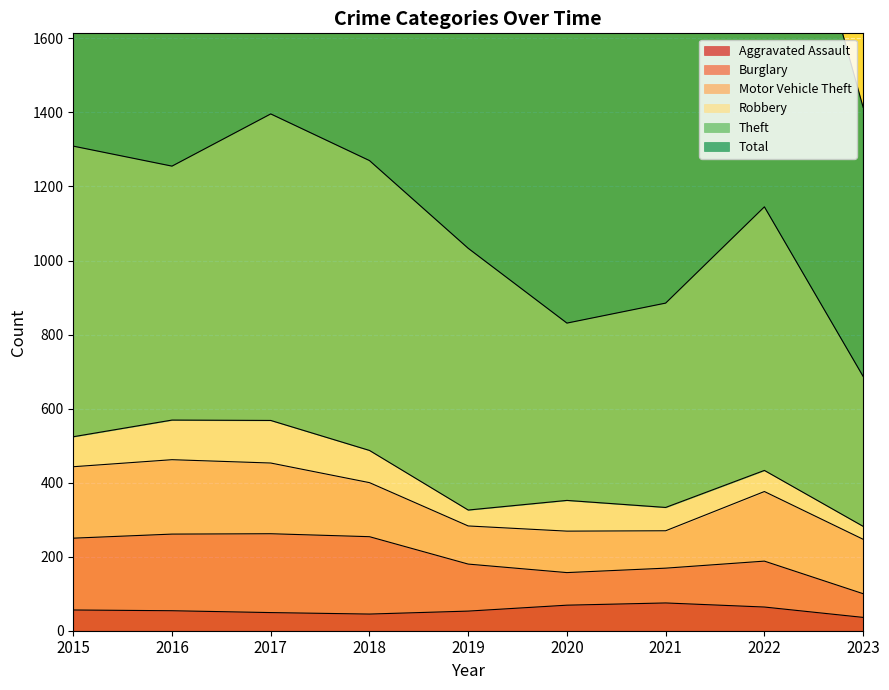

What is the difference between the highest and lowest values at 2015?

1345